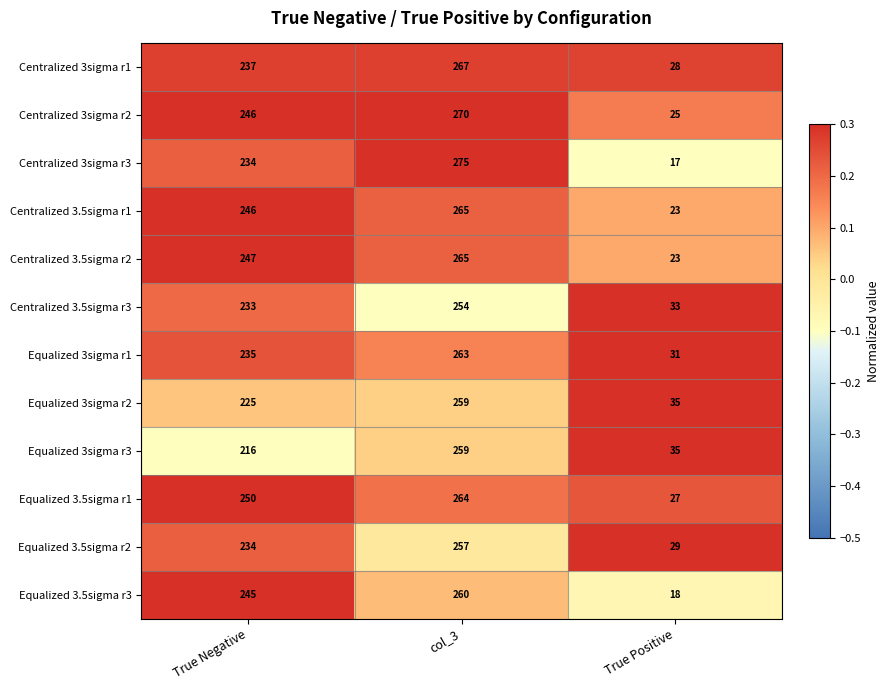

What is the greatest value displayed?

275